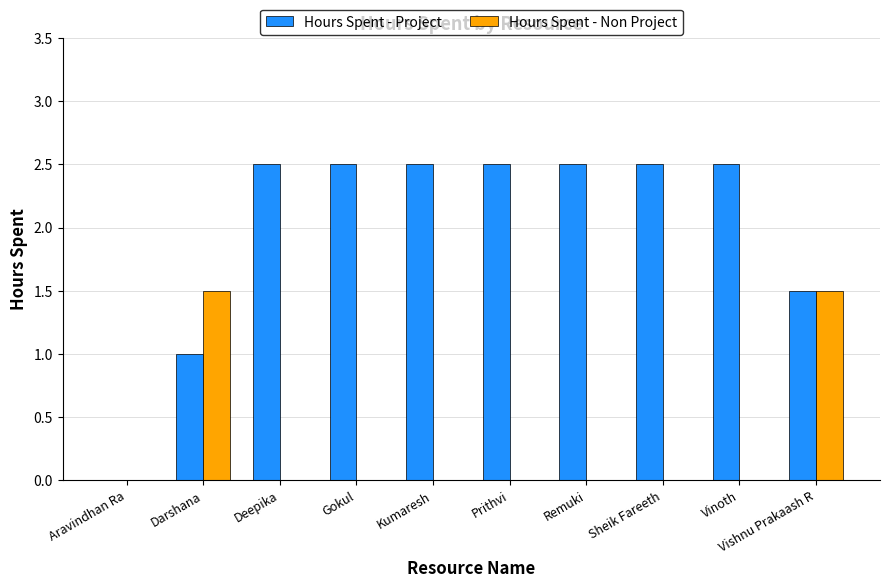

What is the sum of all Hours Spent - Project values?

20.0